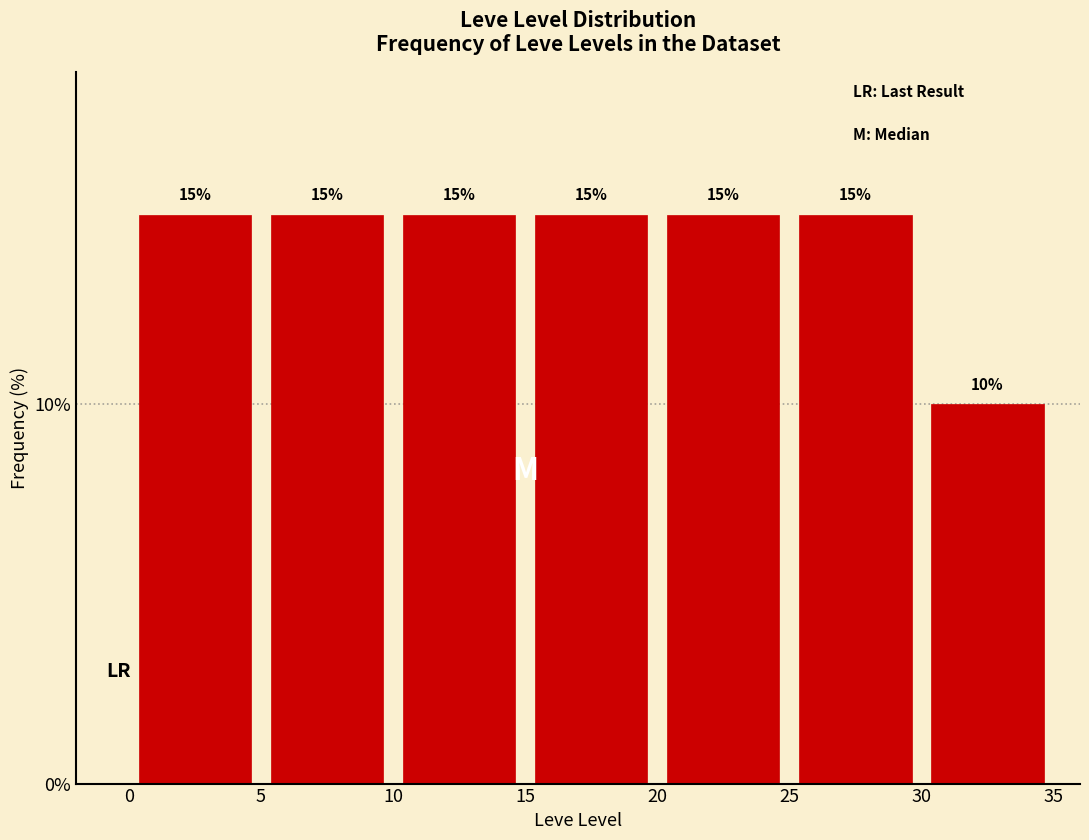

Reading left to right, list every bar in this chart as the range it spans on the x-axis followed by its height.

0 to 5: 15
5 to 10: 15
10 to 15: 15
15 to 20: 15
20 to 25: 15
25 to 30: 15
30 to 35: 10